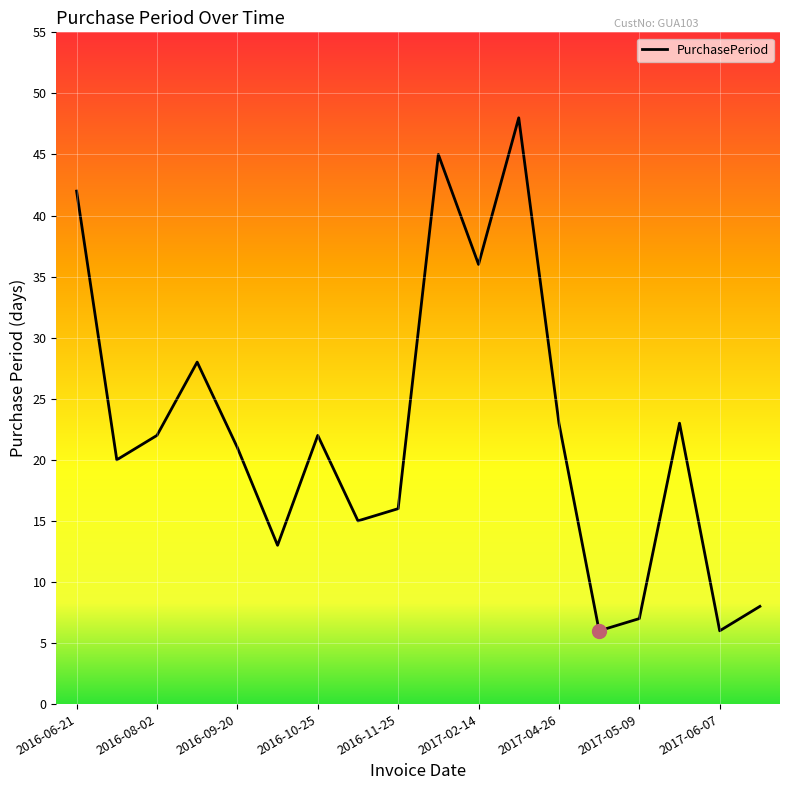

Reading left to right, list all the values displayed in this chart.

42	20	22	28	21	13	22	15	16	45	36	48	23	6	7	23	6	8